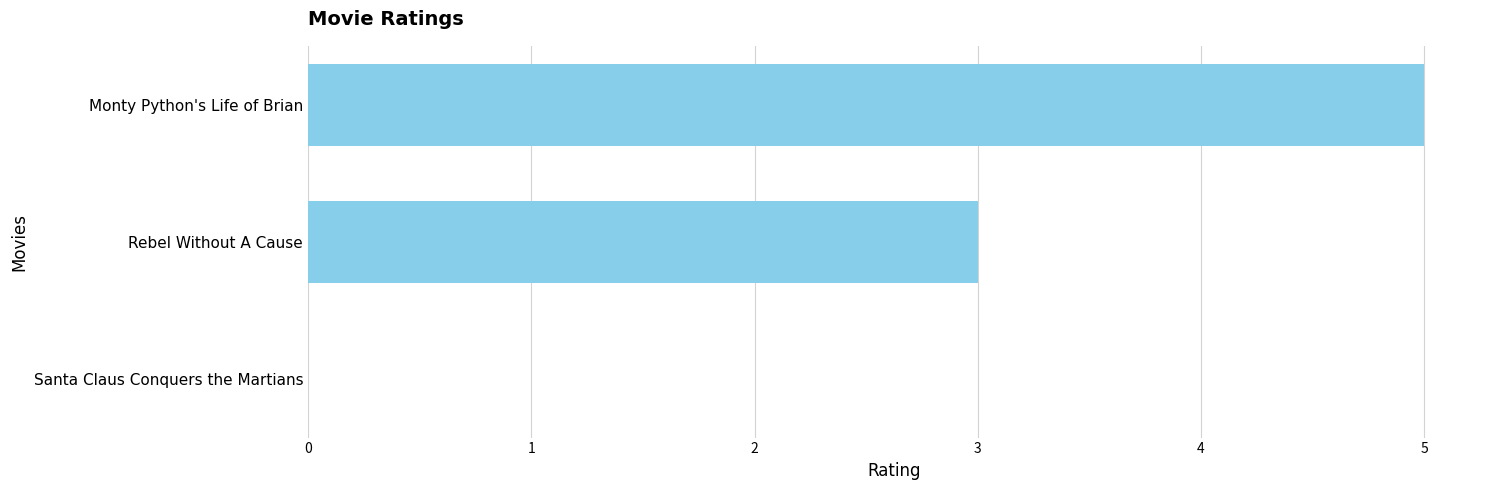

What is the sum of all values?

8